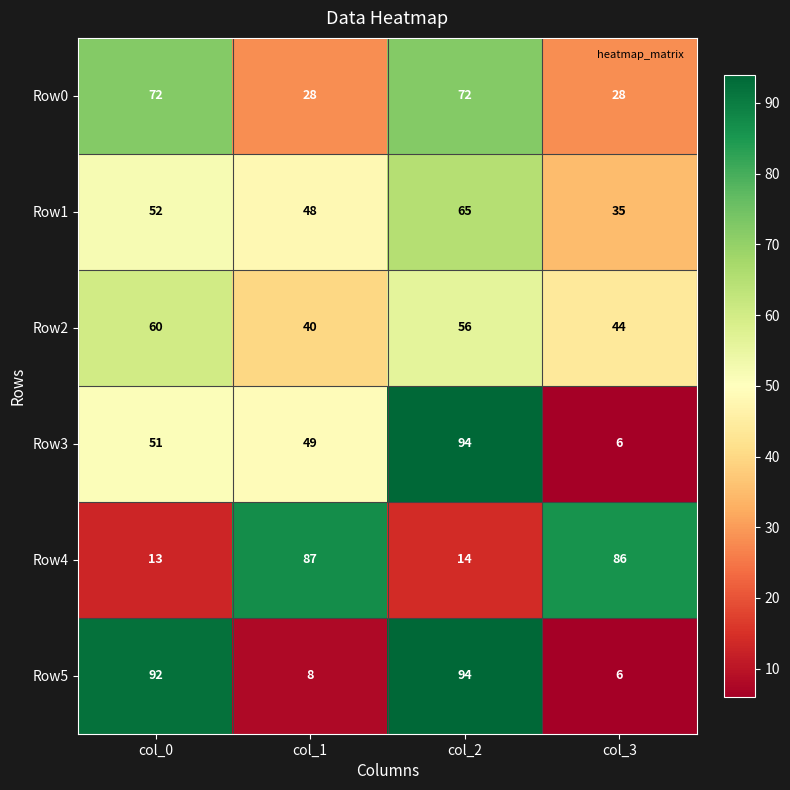

How many distinct data groups are displayed?

6